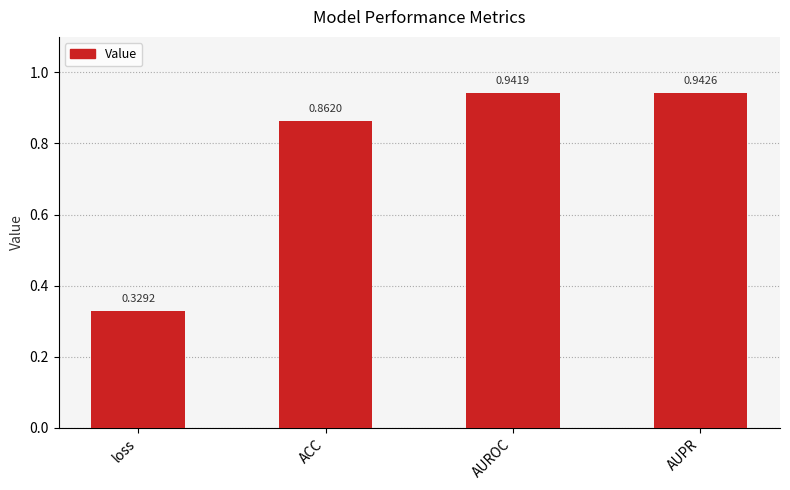

Which has a higher value, AUPR or AUROC?

AUPR